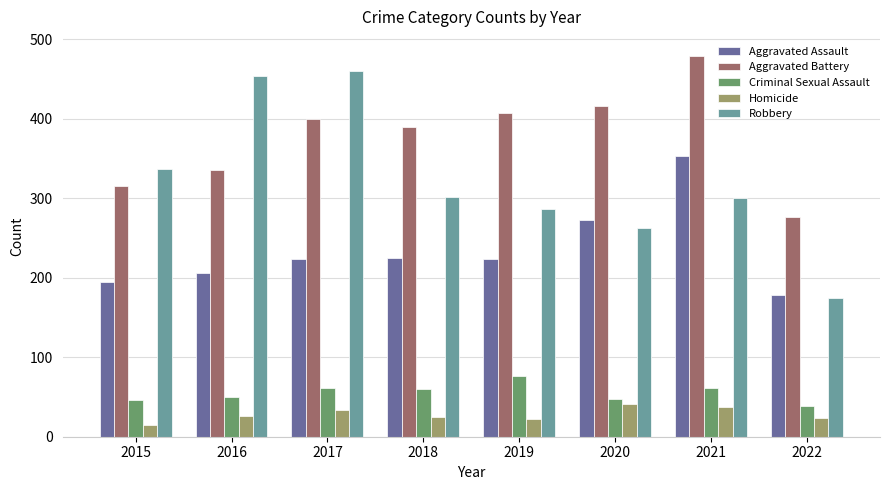

What is the difference between the highest and lowest values at 2018?

364